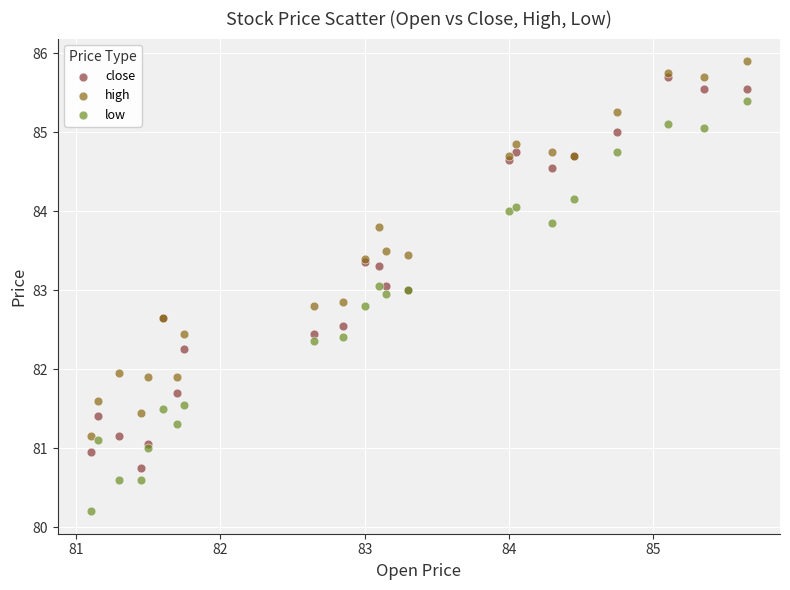

What are all the series names shown in the legend?

close, high, low